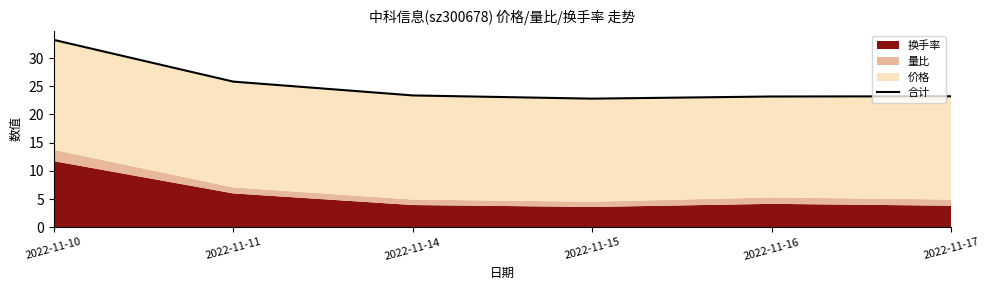

What is the average value?

25.3